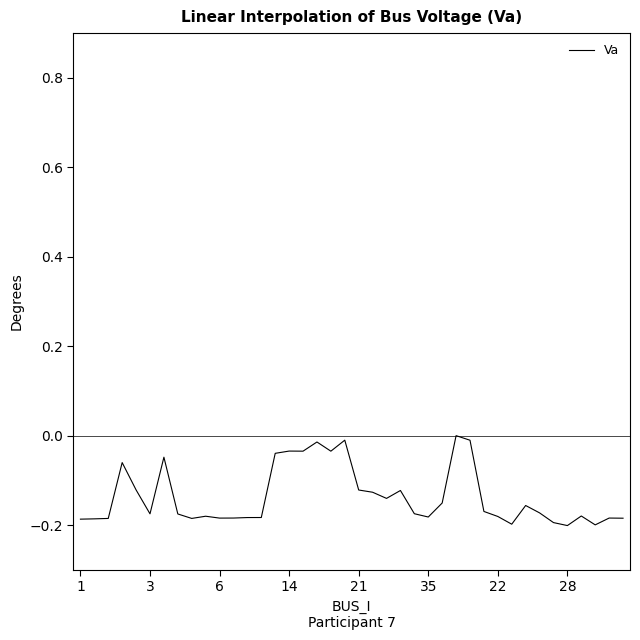

Count the number of categories in the chart.

40